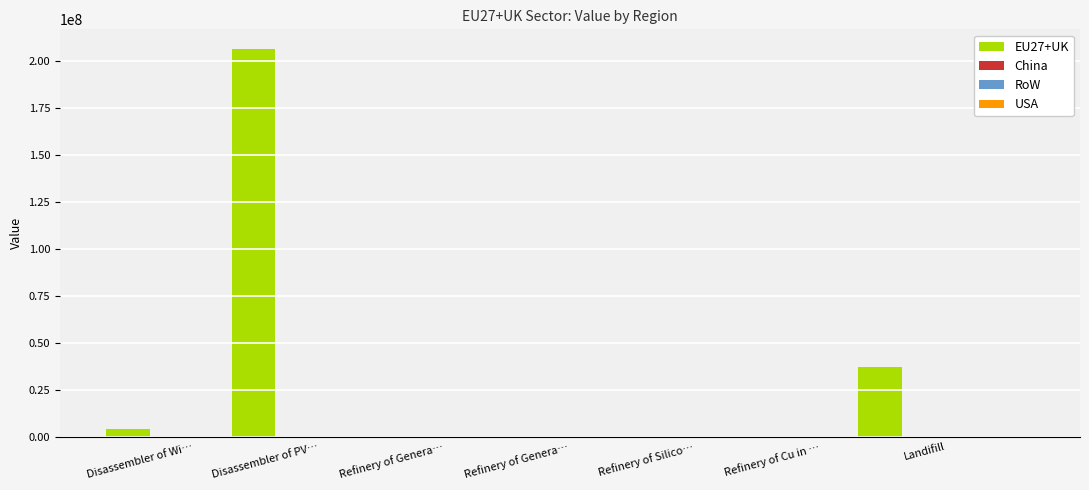

What is the sum of all values?

248195990.5